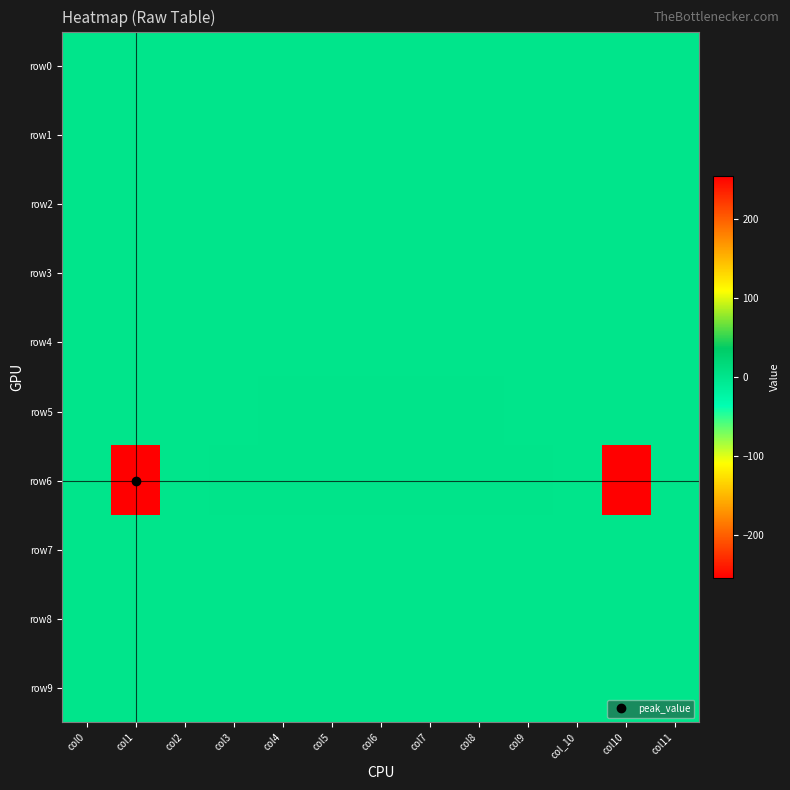

List the series in order of their peak value, highest first.

row6, row5, row0, row1, row2, row3, row4, row7, row8, row9